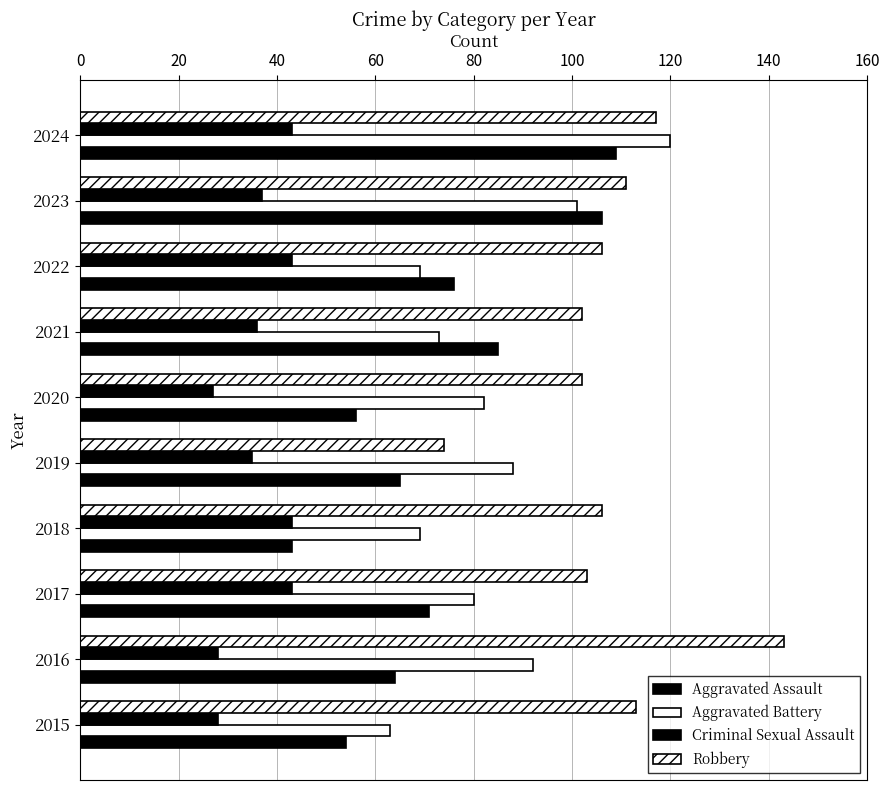

Reading right to left, extract all data points from this chart.

Aggravated Assault: 109	106	76	85	56	65	43	71	64	54
Aggravated Battery: 120	101	69	73	82	88	69	80	92	63
Criminal Sexual Assault: 43	37	43	36	27	35	43	43	28	28
Robbery: 117	111	106	102	102	74	106	103	143	113